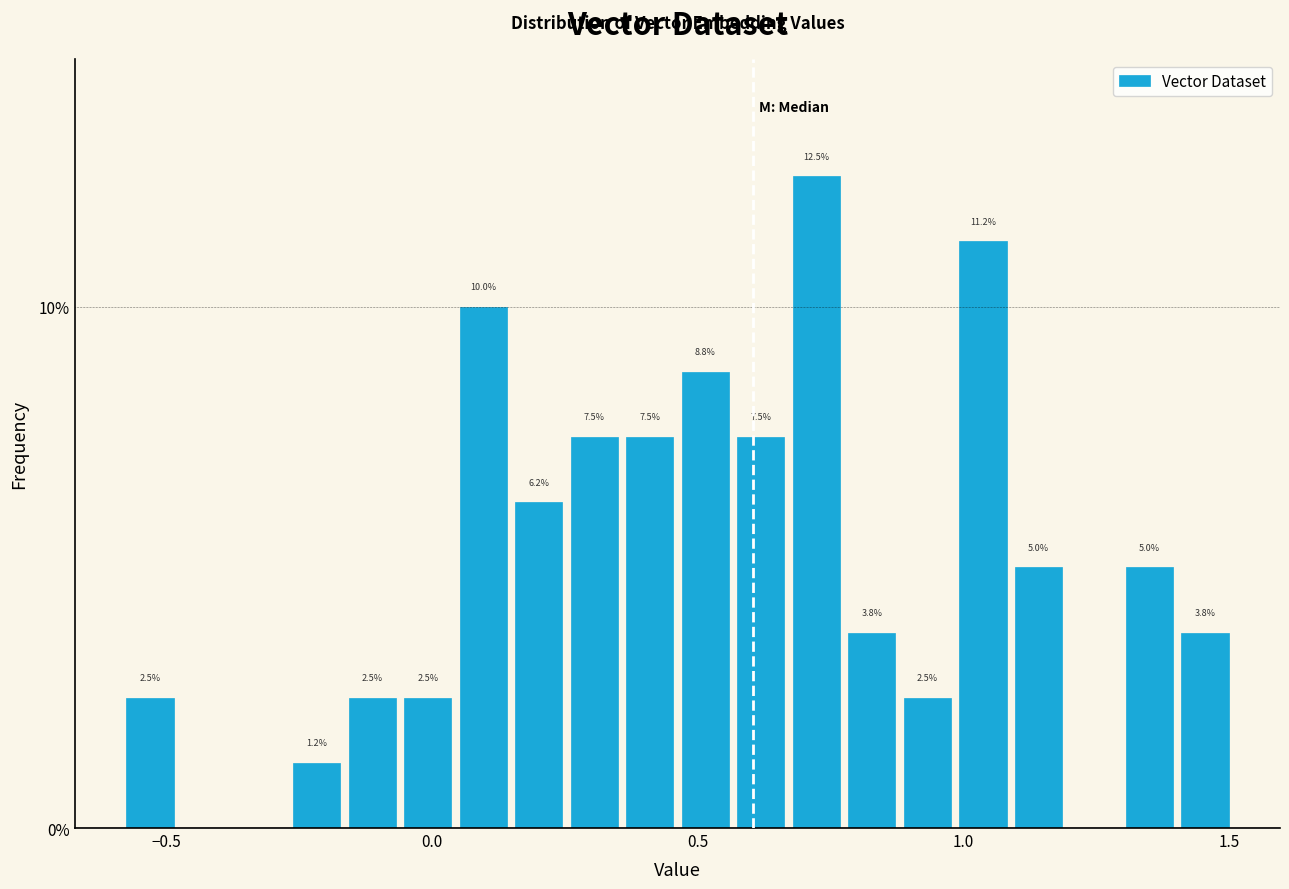

Around what value on the x-axis is the tallest bar? Give the approximate position of its centre, as read against the axis.

0.70